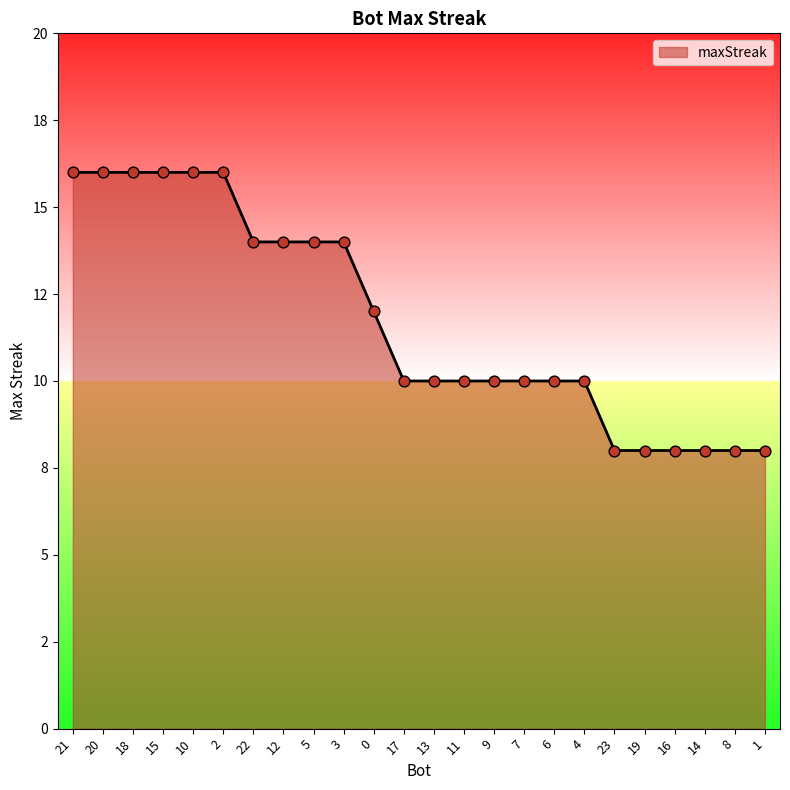

What is the change in value from 4 to 14?

-2